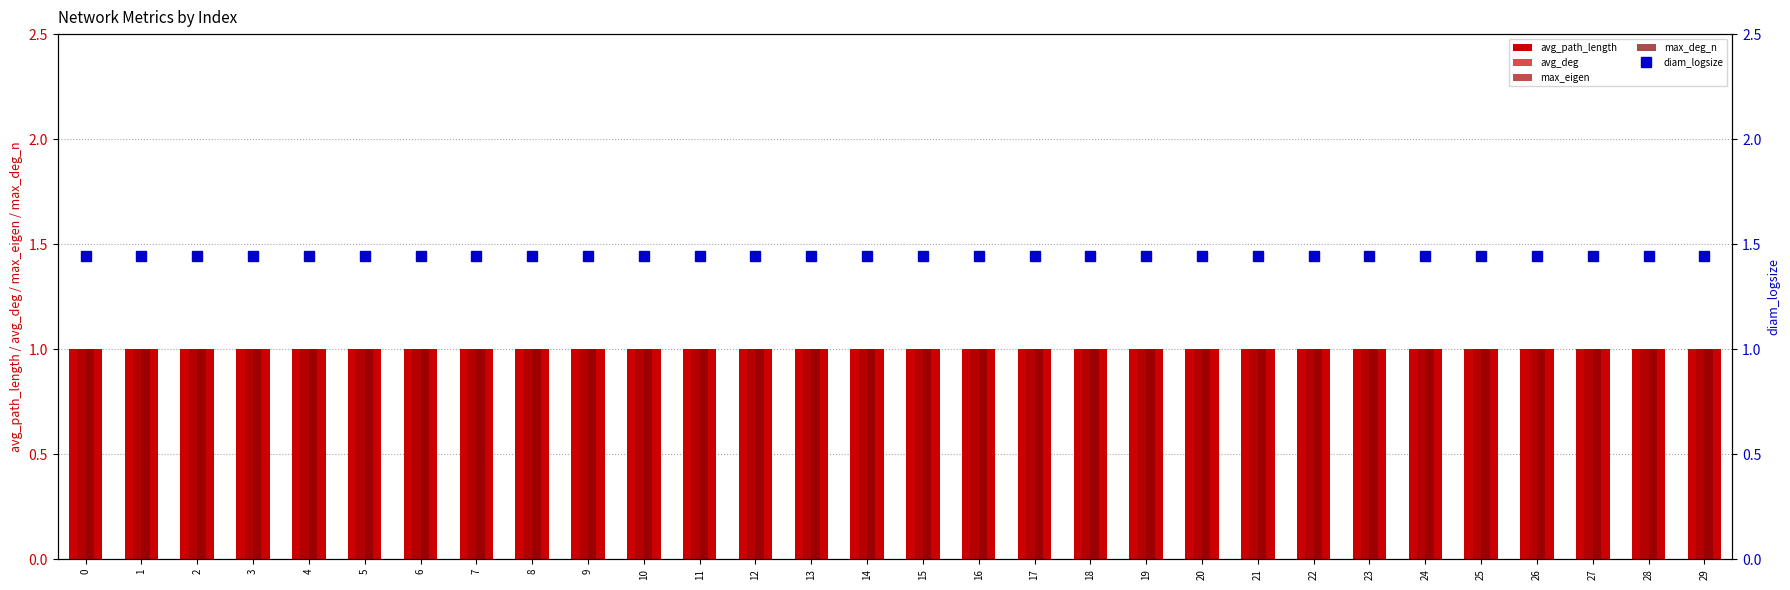

Read the avg_path_length value at 22.

1.0